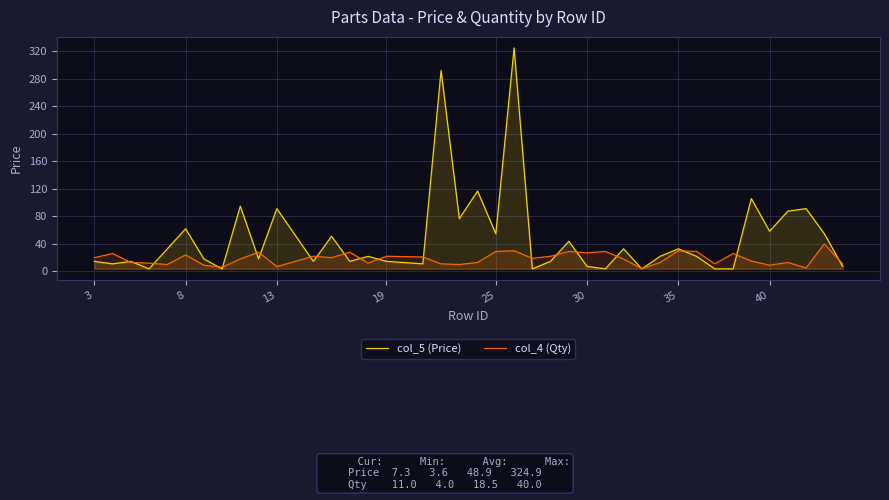

What are all the series names shown in the legend?

col_5 (Price), col_4 (Qty)